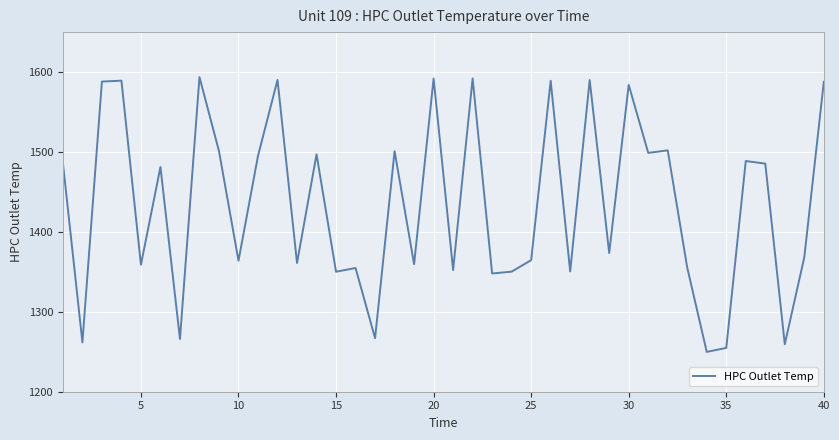

What is the smallest value displayed?

1249.8